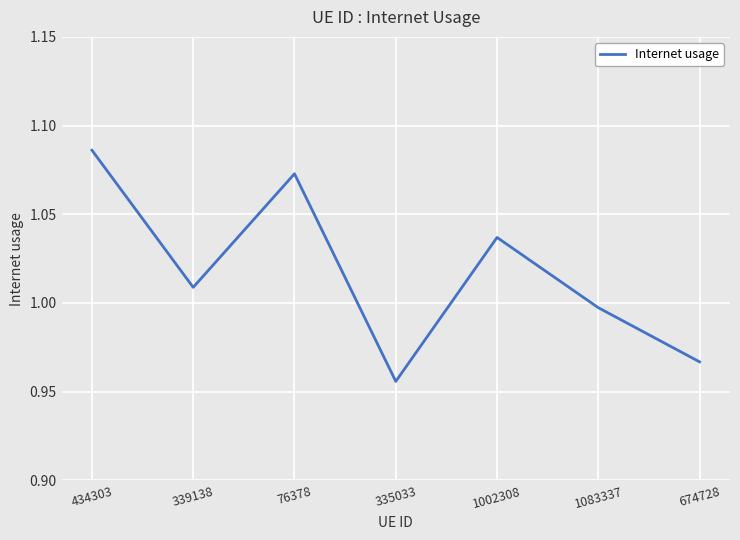

What position from the right is 674728?

1